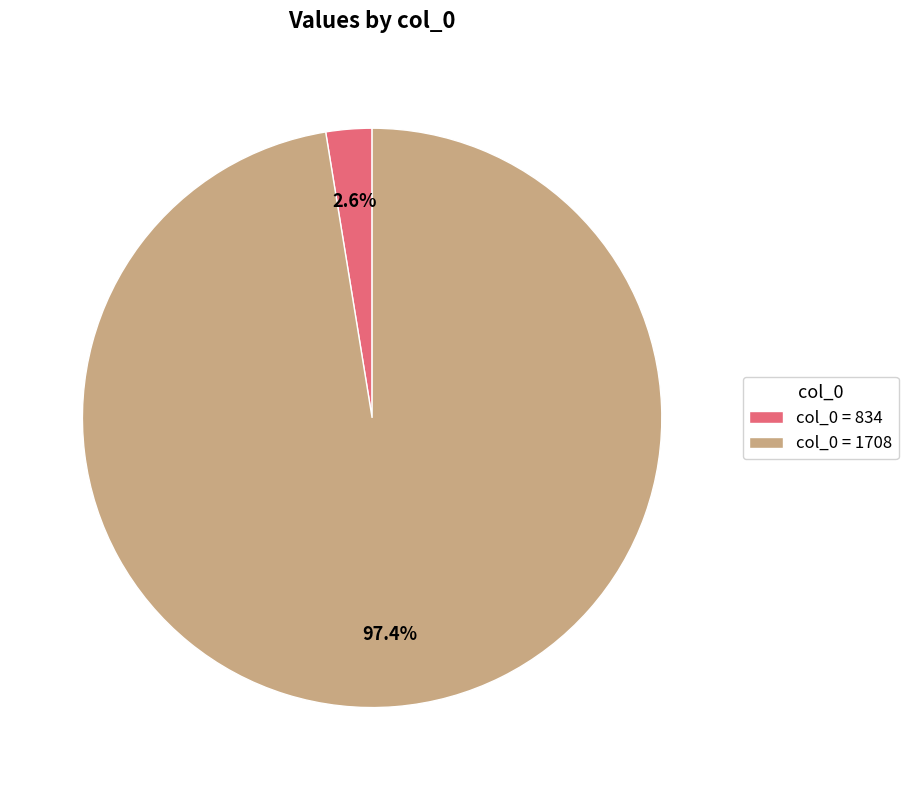

How much of the chart is everything except col_0 = 834?

97.4%